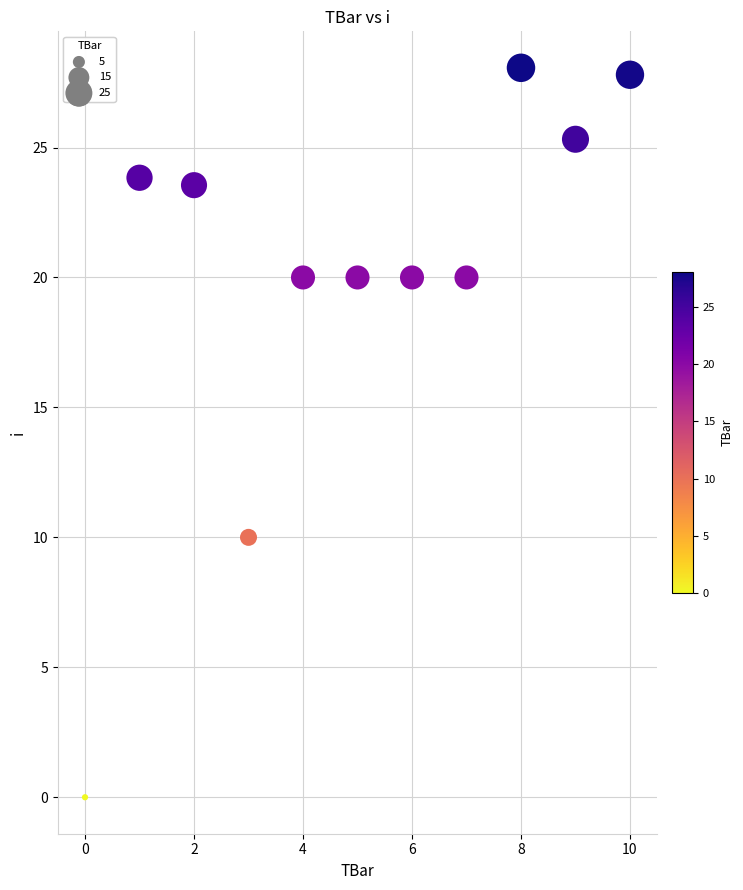

What is the range of Y values (max minus min)?

28.1